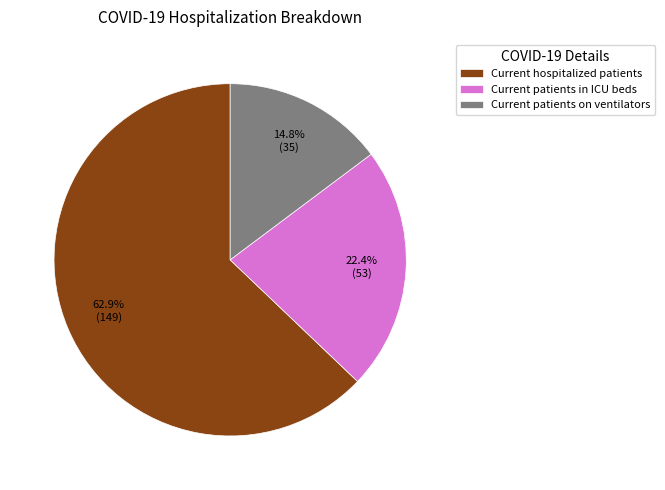

Approximately how many times larger is the value at Current patients on ventilators compared to Current hospitalized patients?

0.2